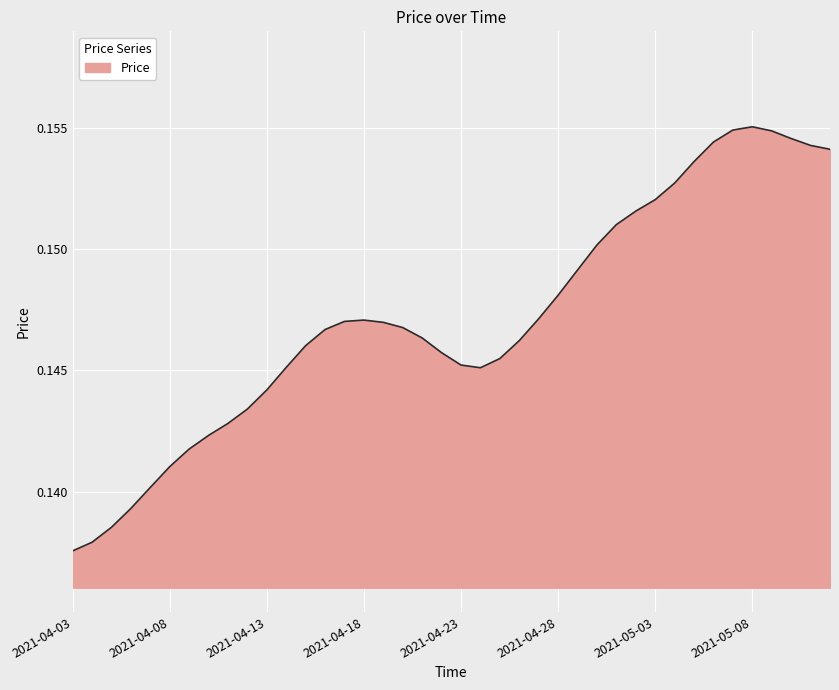

Reading left to right, extract all data points from this chart.

0.1	0.1	0.1	0.1	0.1	0.1	0.1	0.1	0.1	0.1	0.1	0.1	0.1	0.1	0.1	0.1	0.1	0.1	0.1	0.1	0.1	0.1	0.1	0.1	0.1	0.1	0.1	0.2	0.2	0.2	0.2	0.2	0.2	0.2	0.2	0.2	0.2	0.2	0.2	0.2